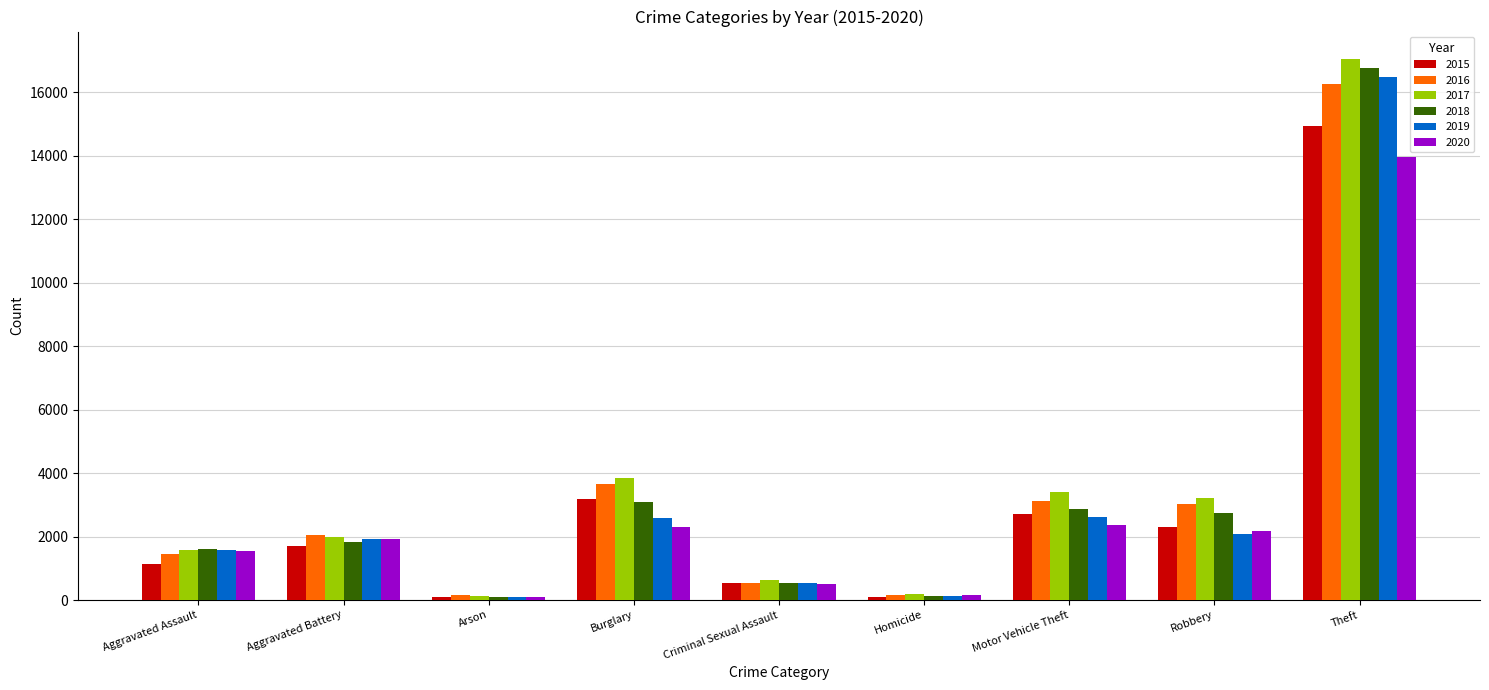

What is the total value across all series at Burglary?

18641